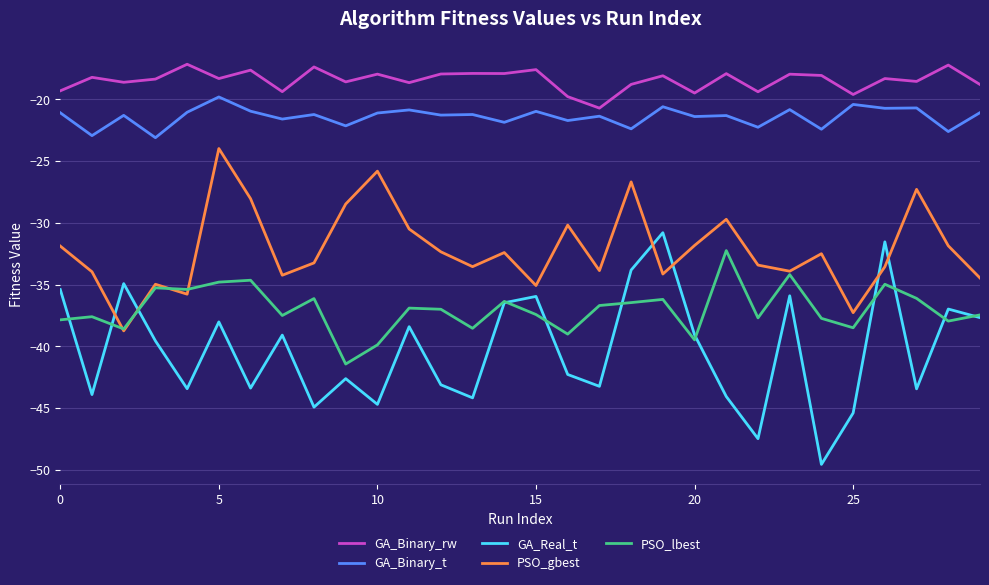

Which series has the largest total across all categories?

GA_Binary_rw